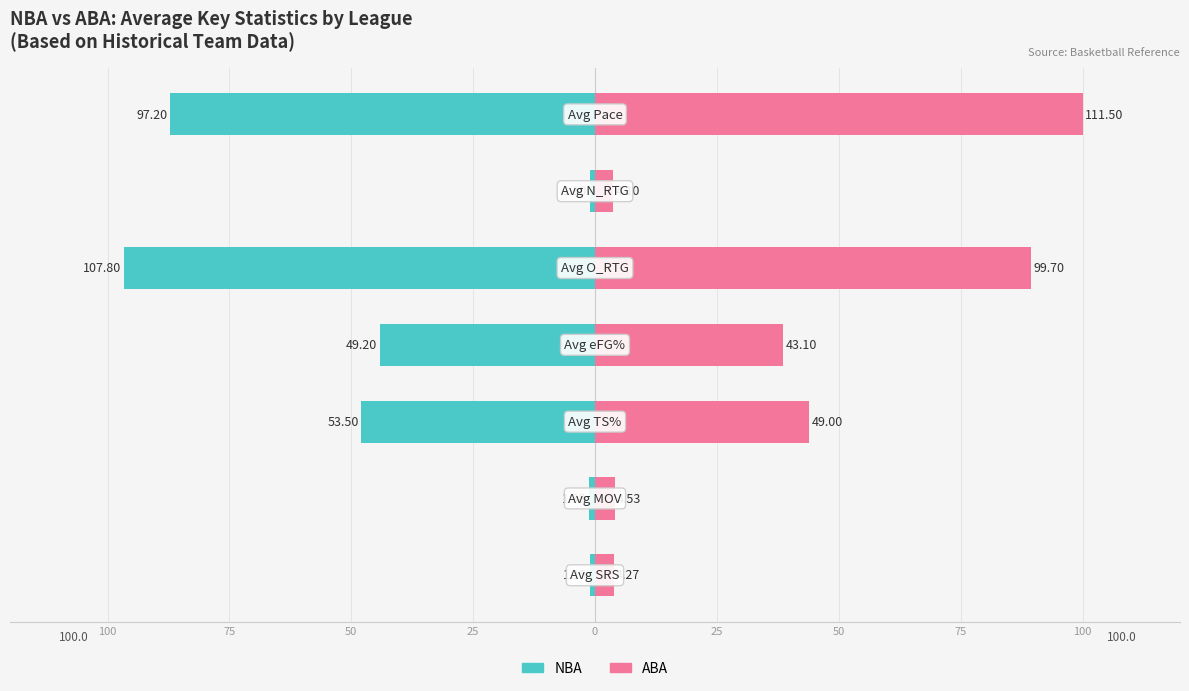

The value of NBA at 0 is -41.2. True or false?

False